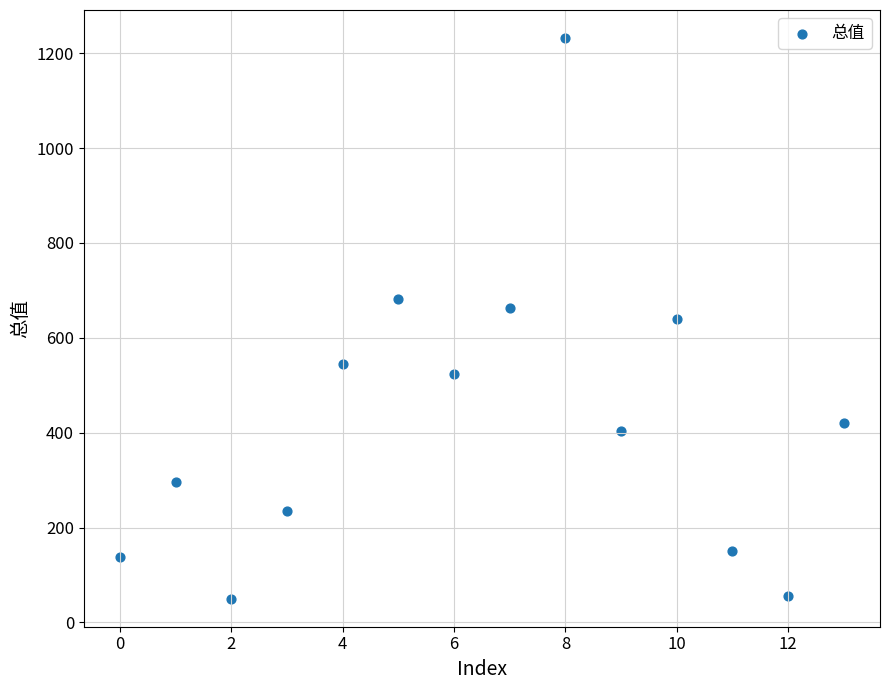

What is the range of Y values (max minus min)?

1181.8